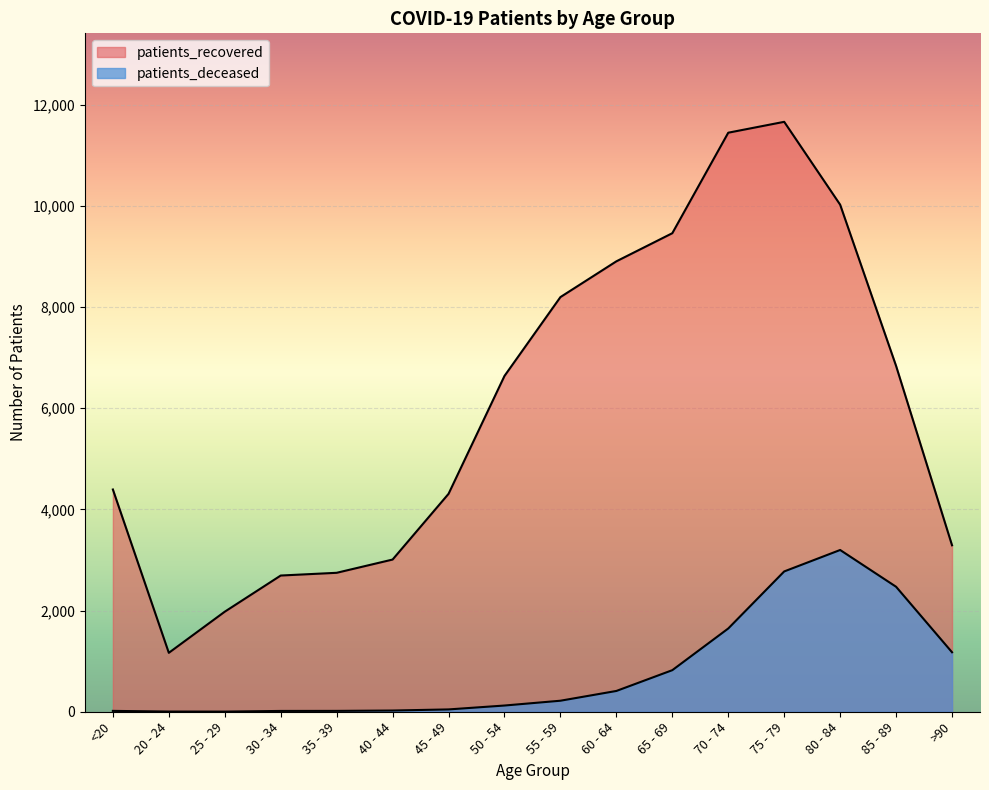

Between 45 - 49 and 85 - 89, which series saw the biggest shift?

patients_recovered